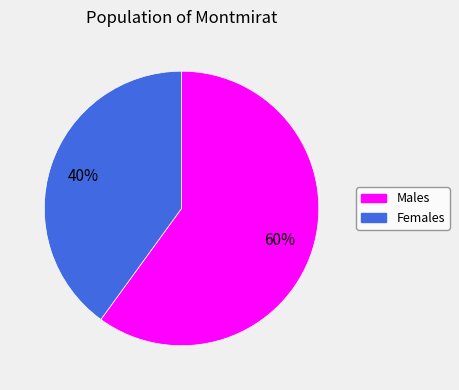

Do Females and Males together represent more than half of the pie?

Yes